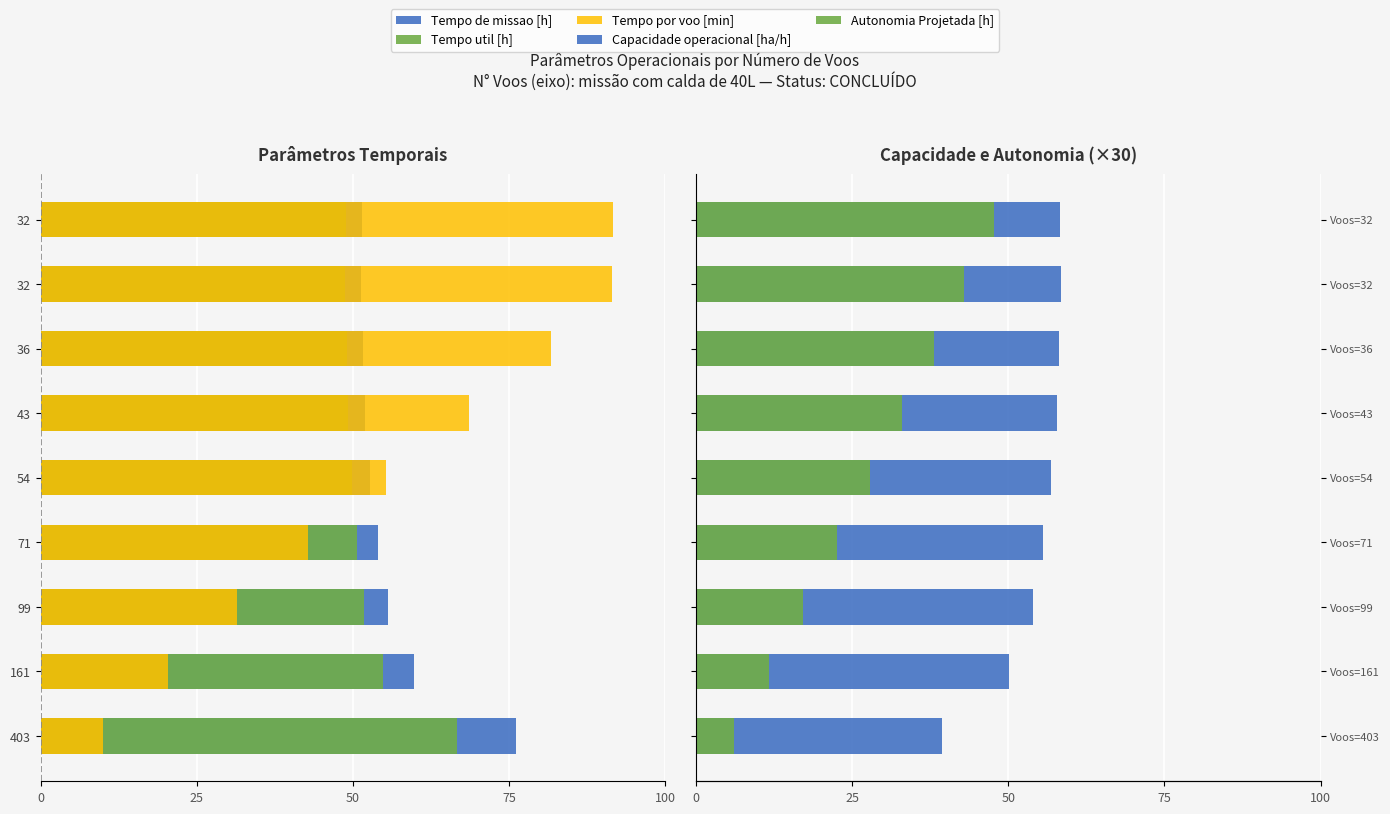

Rank the series by their maximum value, from highest to lowest.

Capacidade operacional [ha/h], Autonomia Projetada [h], Tempo por voo [min], Tempo util [h], Tempo de missao [h]